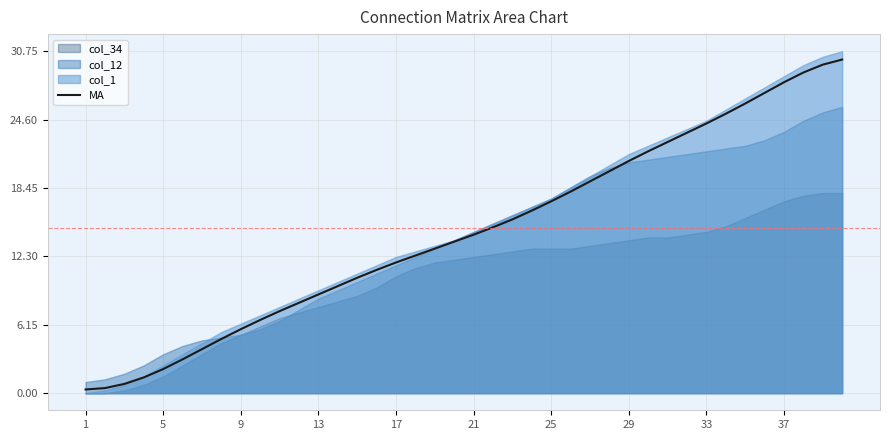

How many values are below 14?

20